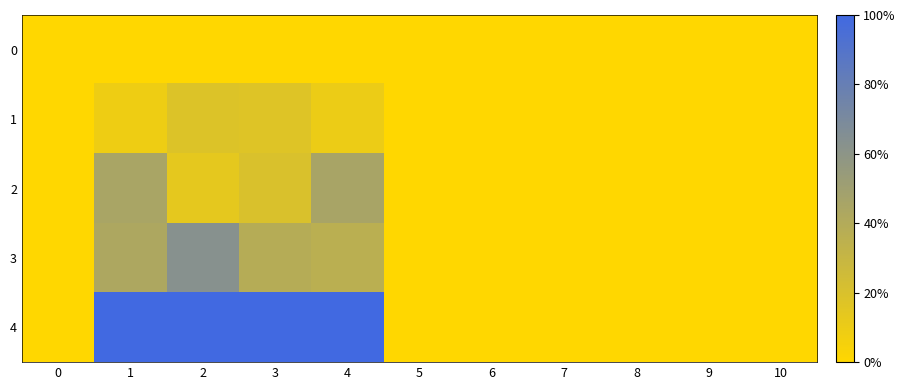

What is the spread (max minus min) of values at 2?

1.0